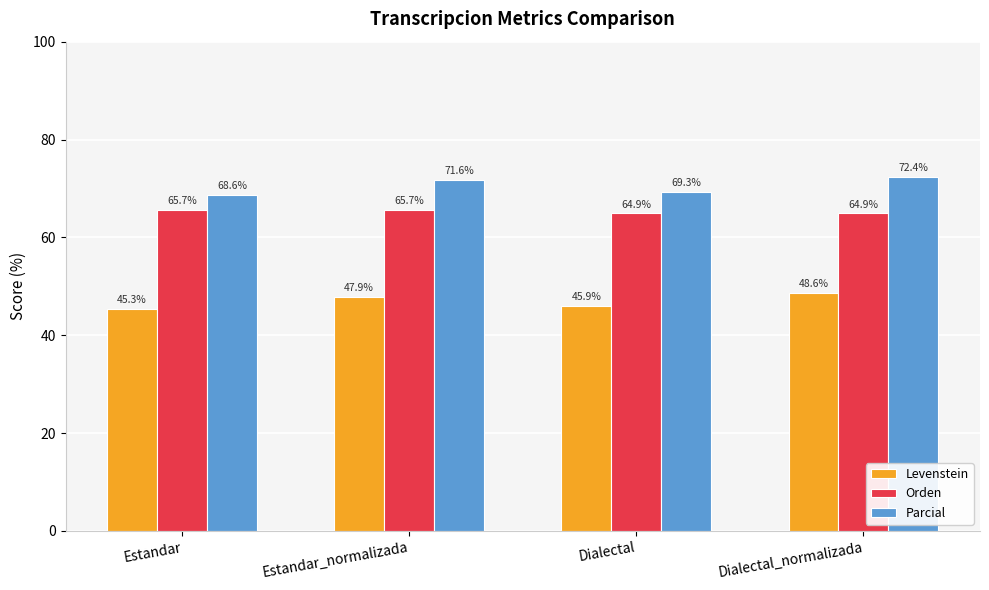

The value of Parcial at Estandar_normalizada is 119.0. True or false?

False